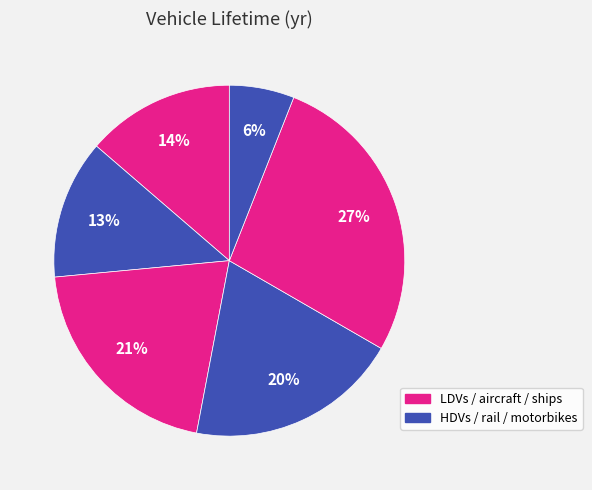

To the nearest percent, what is the average slice percentage?

17%